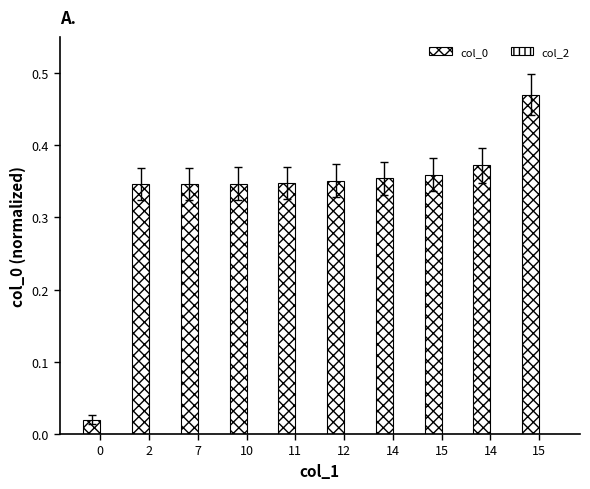

How many bars are there in total?

10